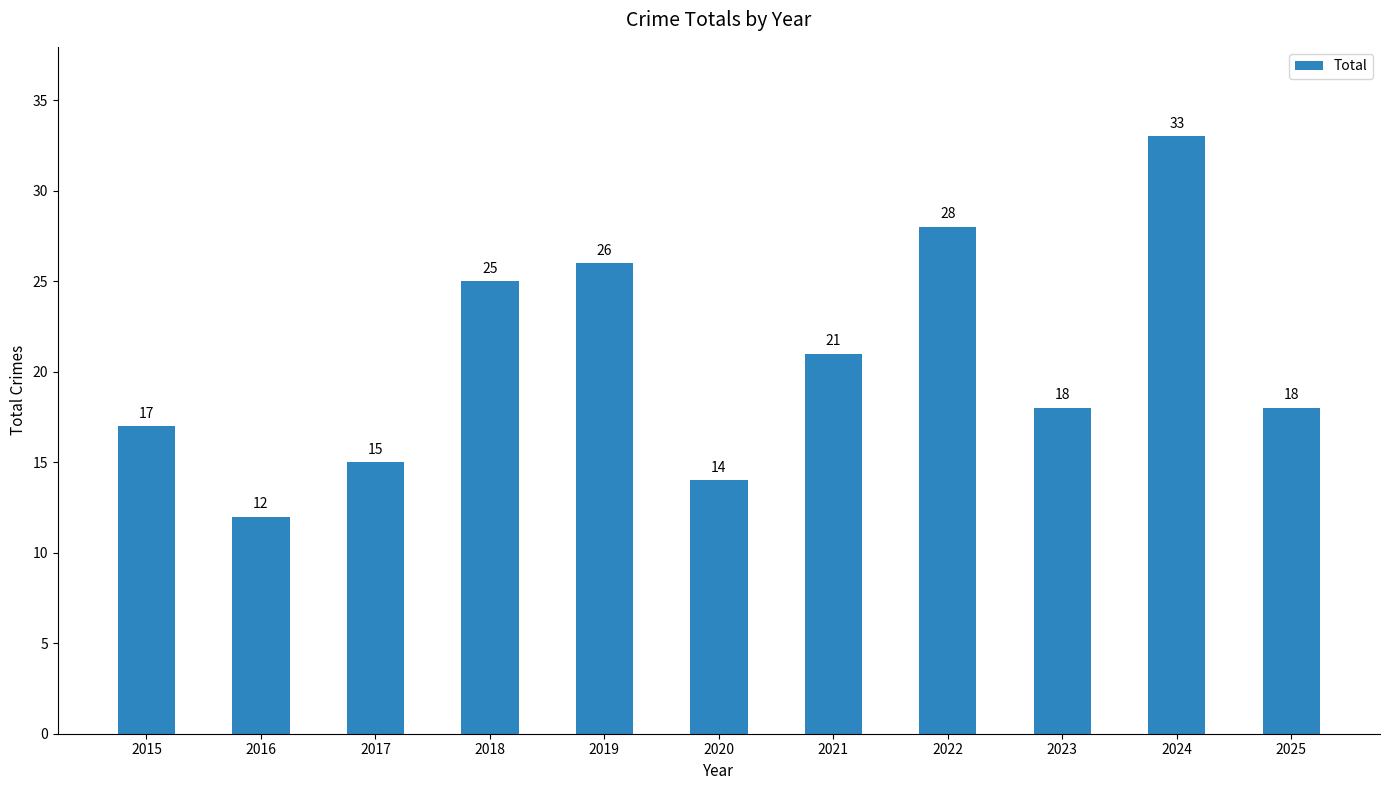

Is it true that the value at 2022 is 28?

True